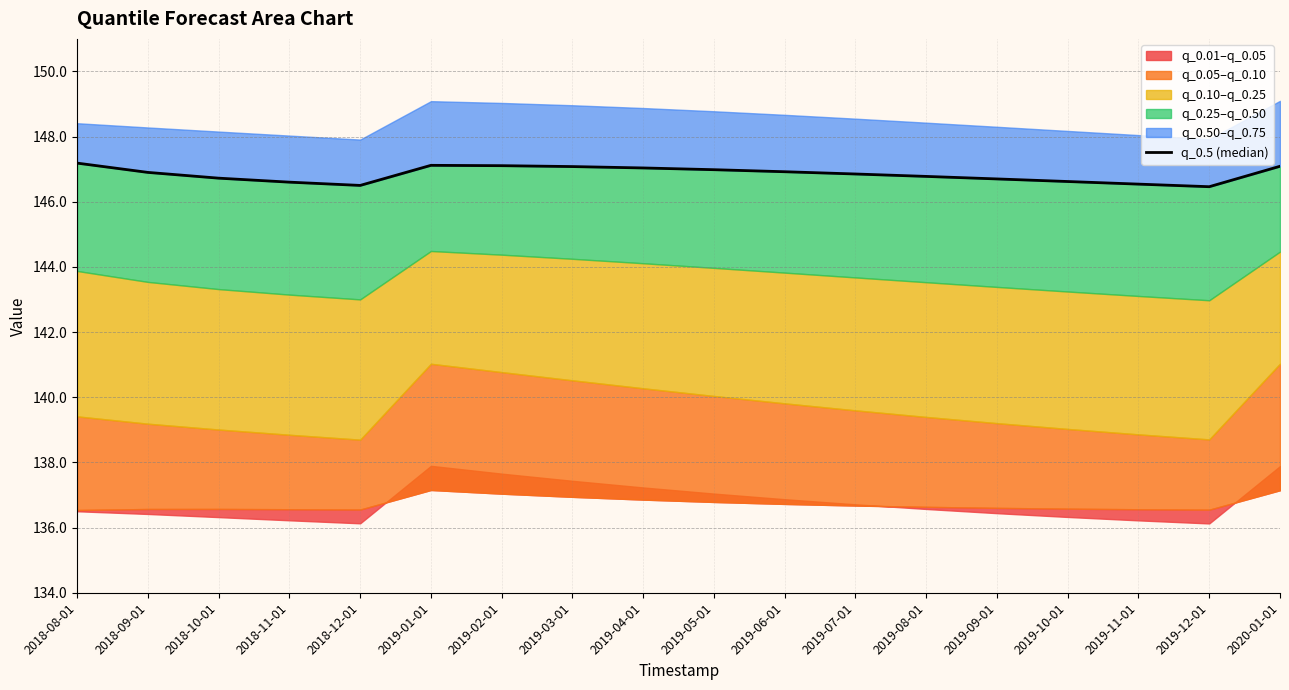

True or false: there are more than 0 points higher than both neighbors.

True